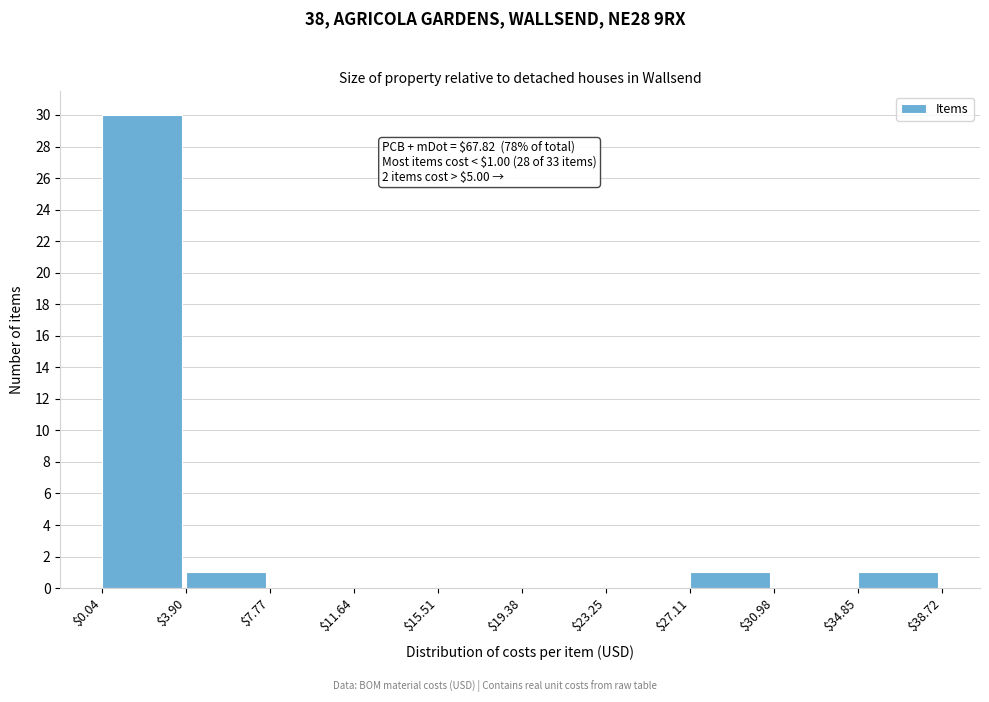

Which range on the x-axis has the tallest bar?

$0.04 to $3.90